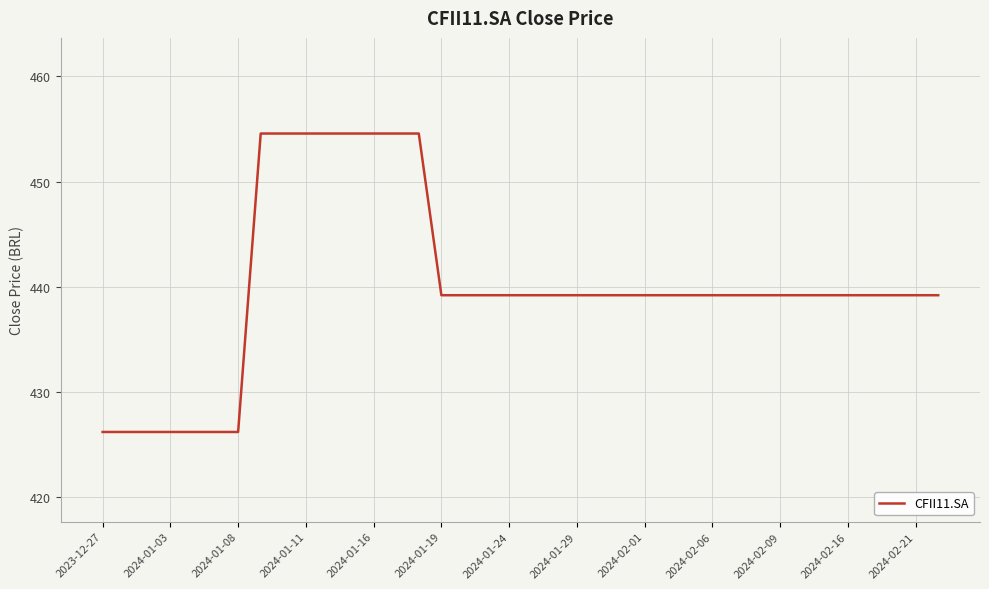

What is the minimum value shown in the chart?

426.2